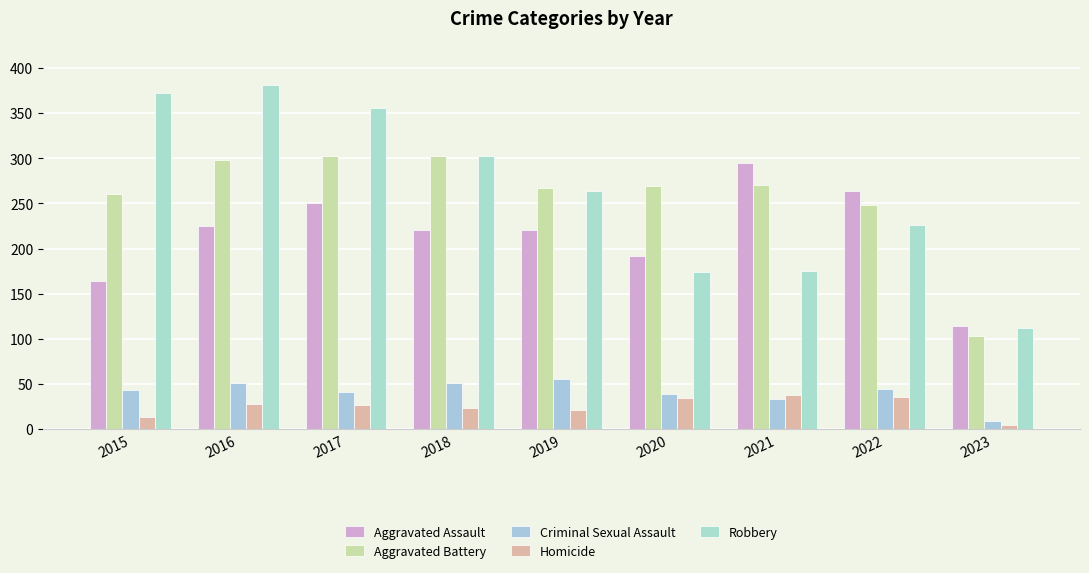

What are all the series names shown in the legend?

Aggravated Assault, Aggravated Battery, Criminal Sexual Assault, Homicide, Robbery